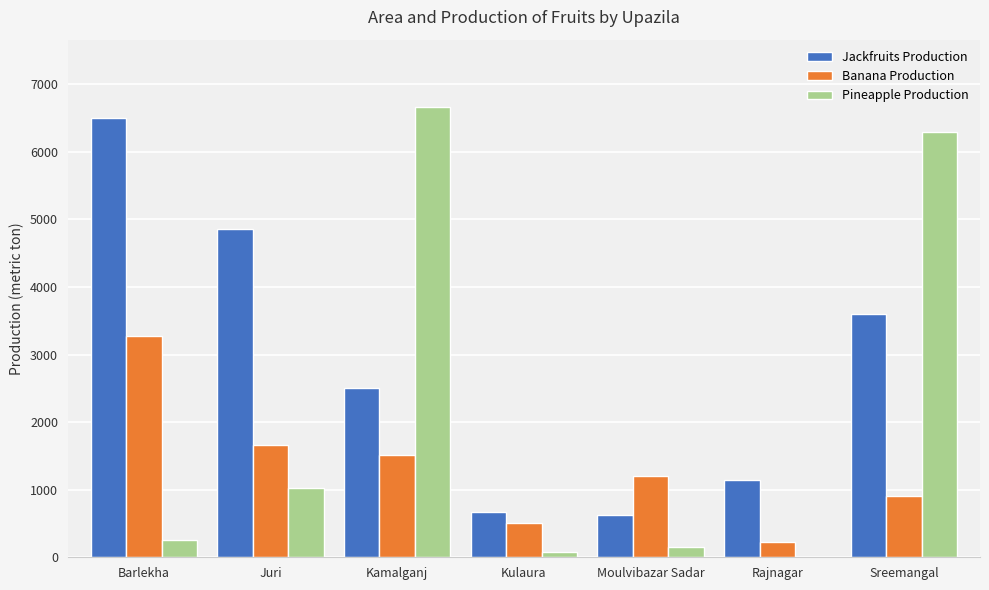

True or false: Banana Production has a value of 1200 at Moulvibazar Sadar.

True